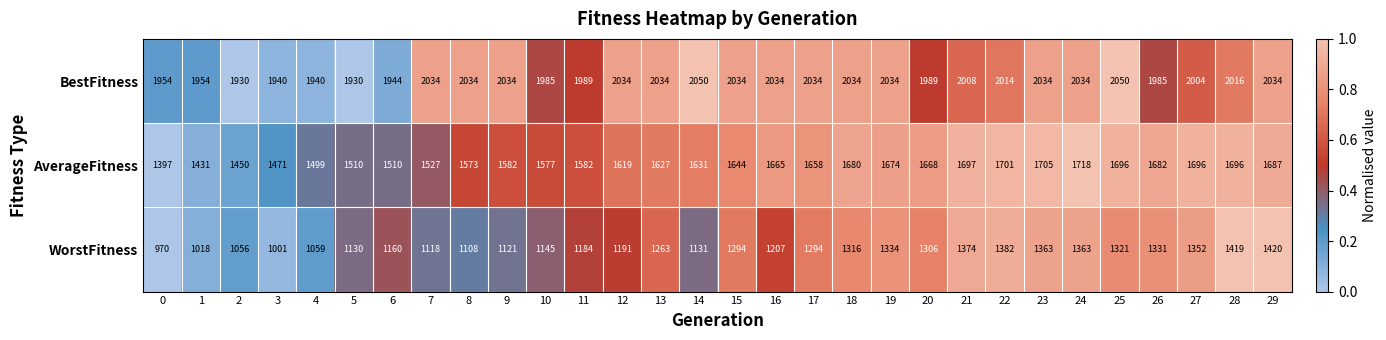

True or false: AverageFitness has a value of 339 at 26.

False